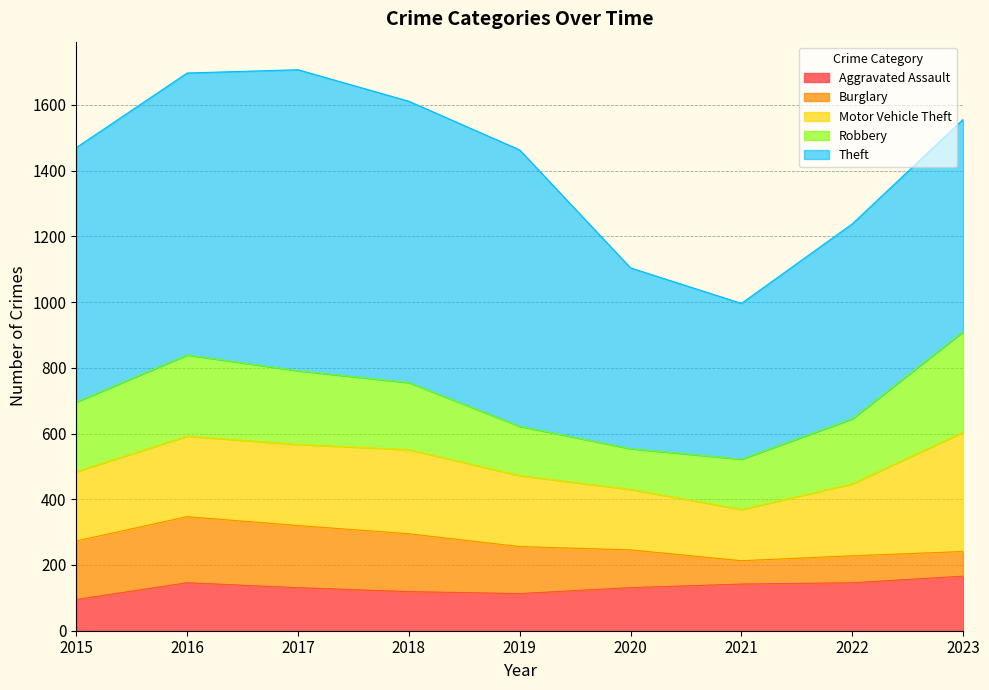

What is the total value across all series at 2015?

1470